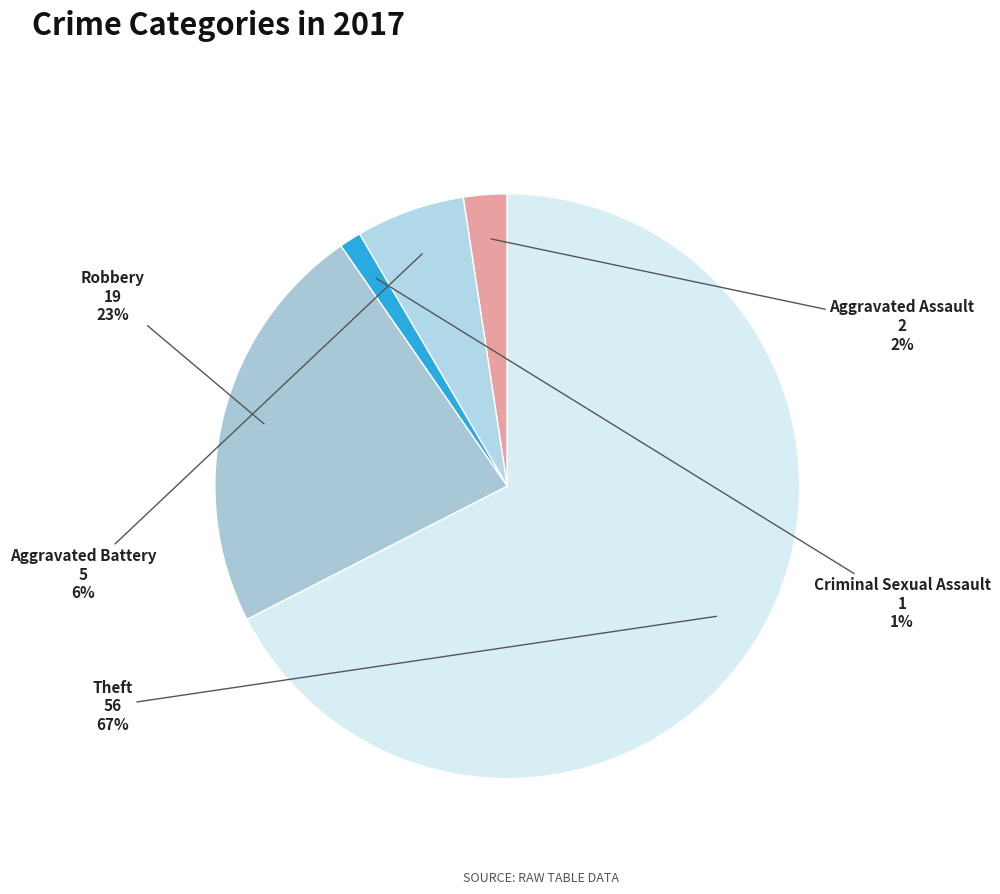

Which slice is the smallest?

Criminal Sexual Assault